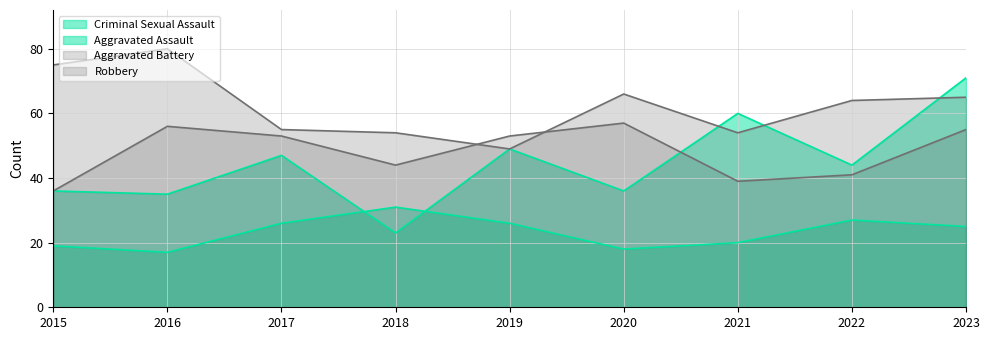

How many intersections are there between Robbery and Aggravated Battery?

2